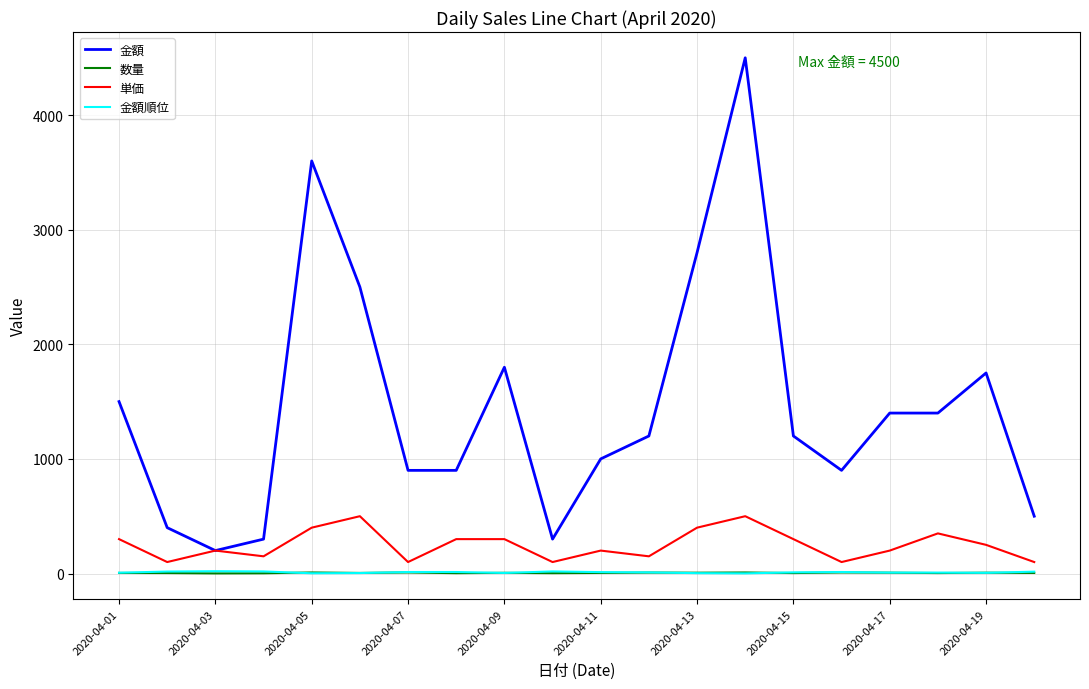

Which series has the widest spread of values?

金額